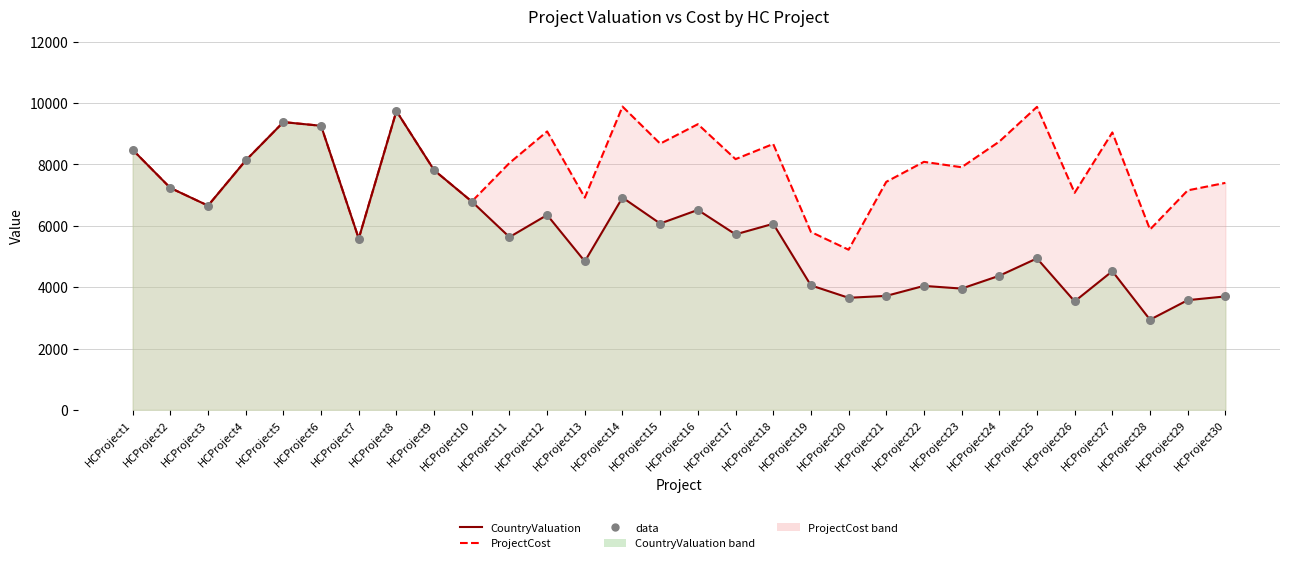

What is the change in value from HCProject3 to HCProject18?

-591